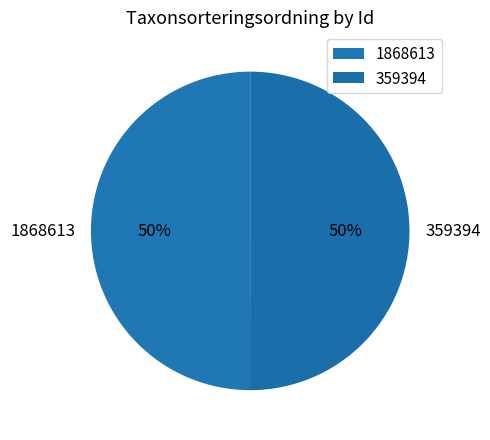

To the nearest percent, what is the combined percentage of 359394 and 1868613?

100%